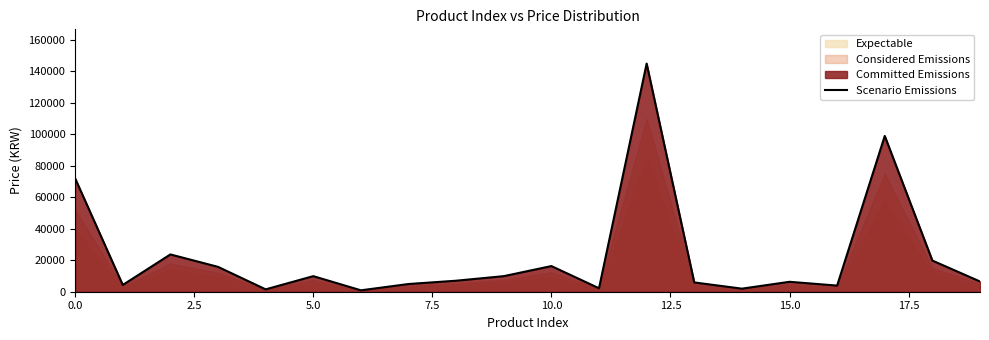

Does the chart display data point markers on the line(s)?

No